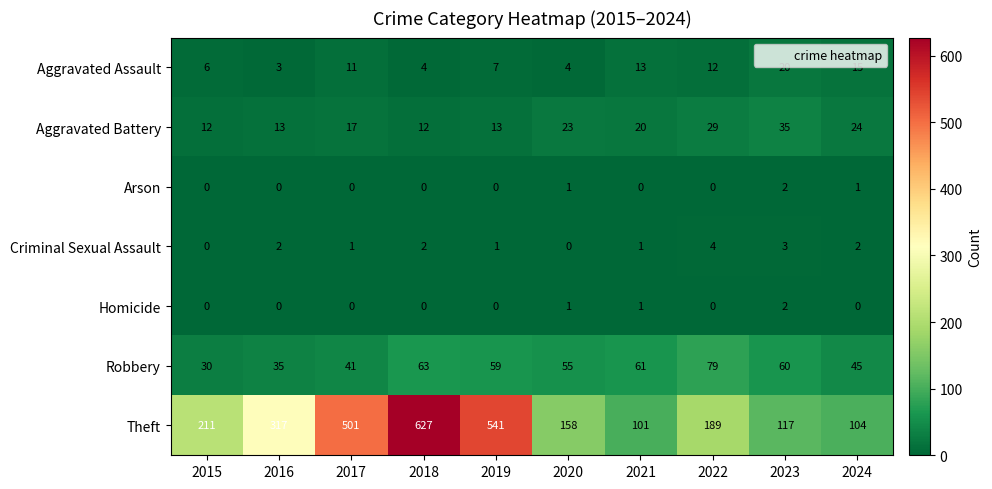

Which series has the largest total across all categories?

Theft